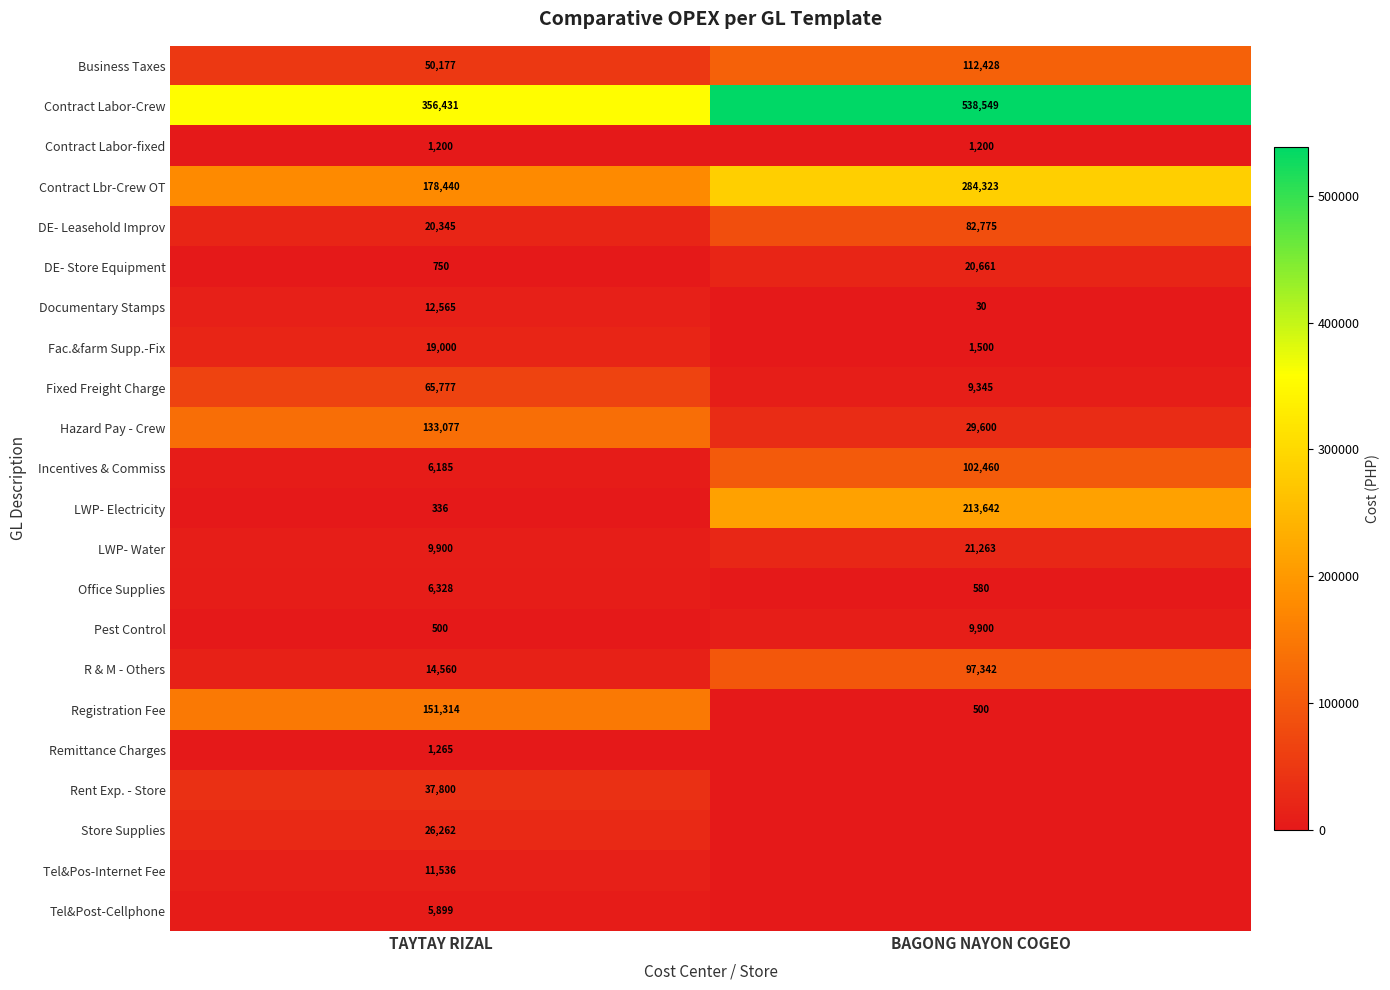

What is the greatest value displayed?

538549.1